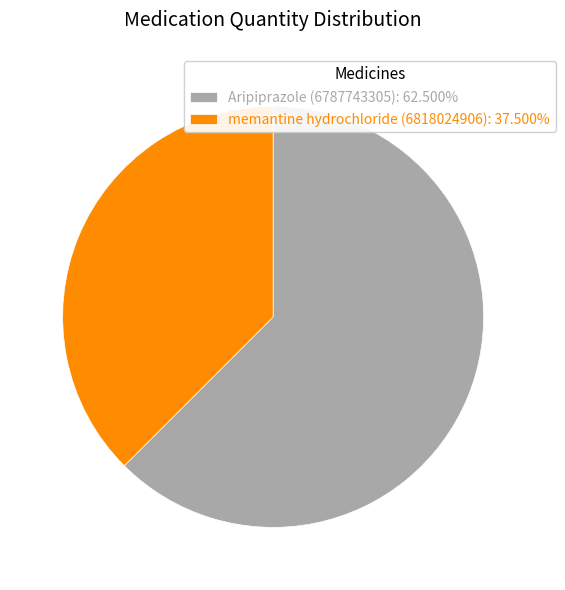

Count the number of slices in the pie.

2